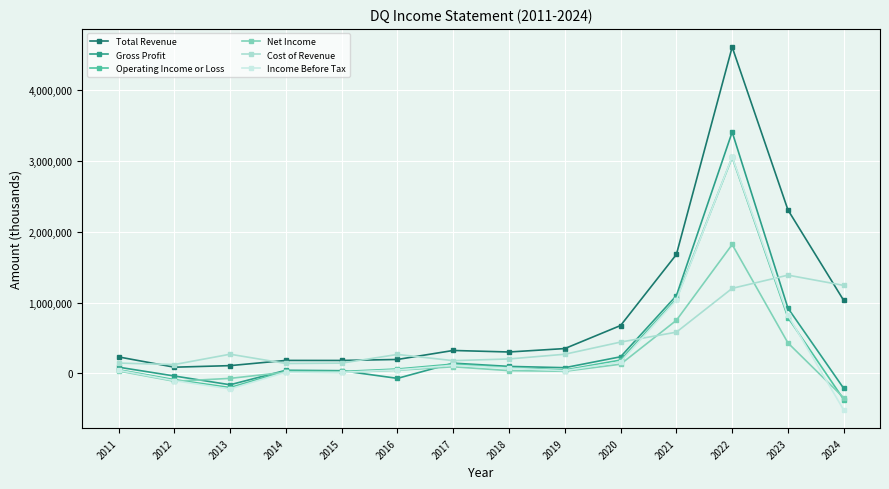

Between 2021 and 2023, which series saw the biggest shift?

Cost of Revenue